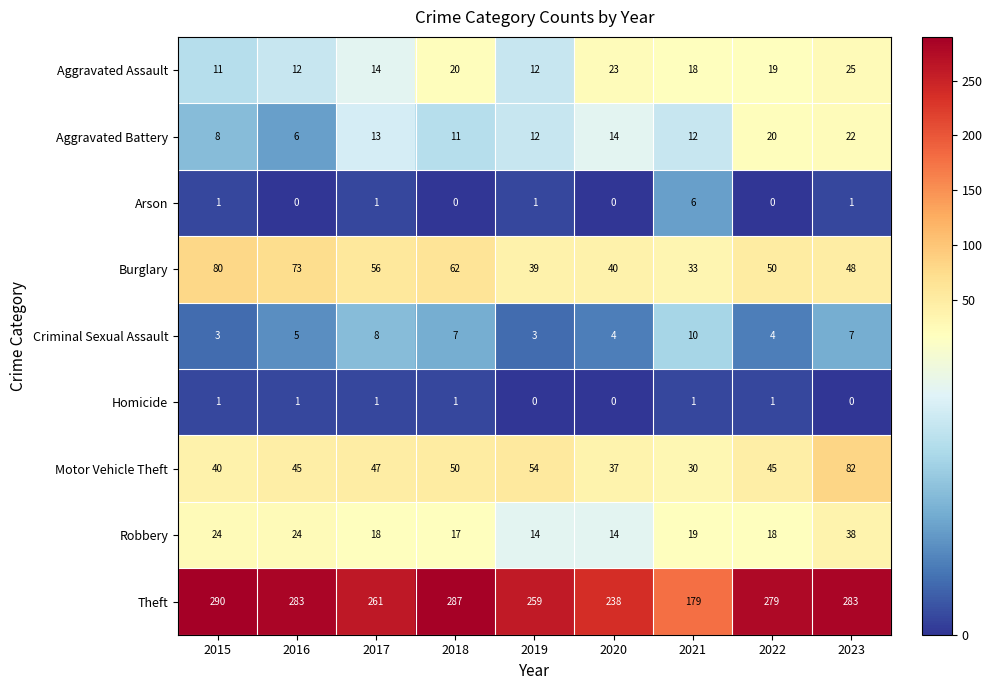

At which category is the sum across all series the highest?

2023